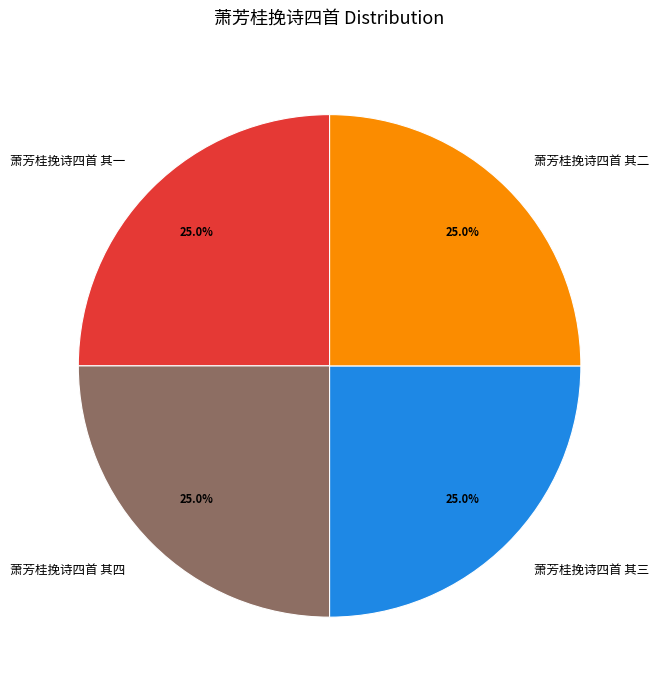

The 萧芳桂挽诗四首 其三 slice represents 37% of the pie. True or false?

False